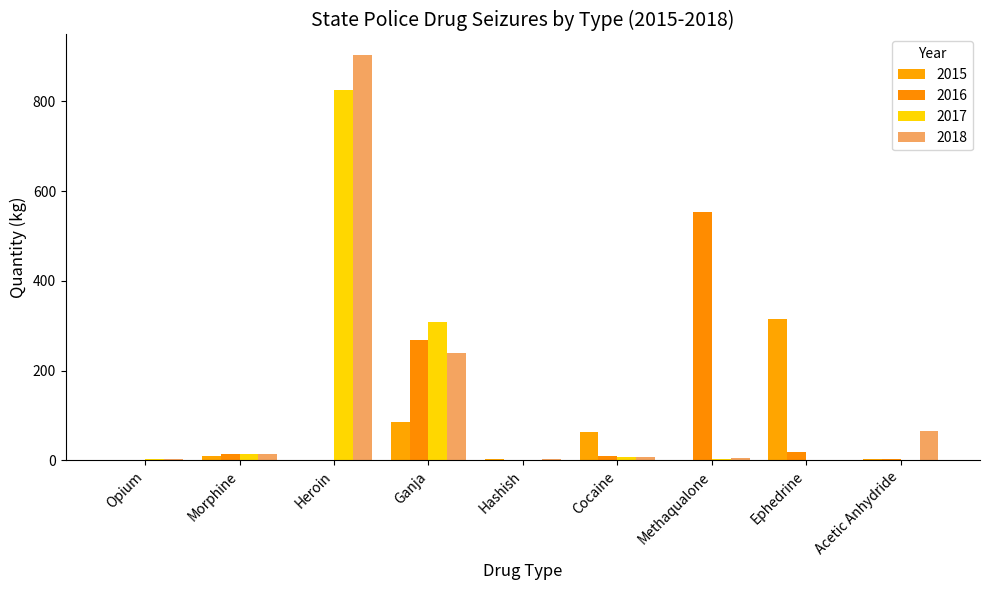

True or false: 2017 has a value of 7.0 at Cocaine.

True